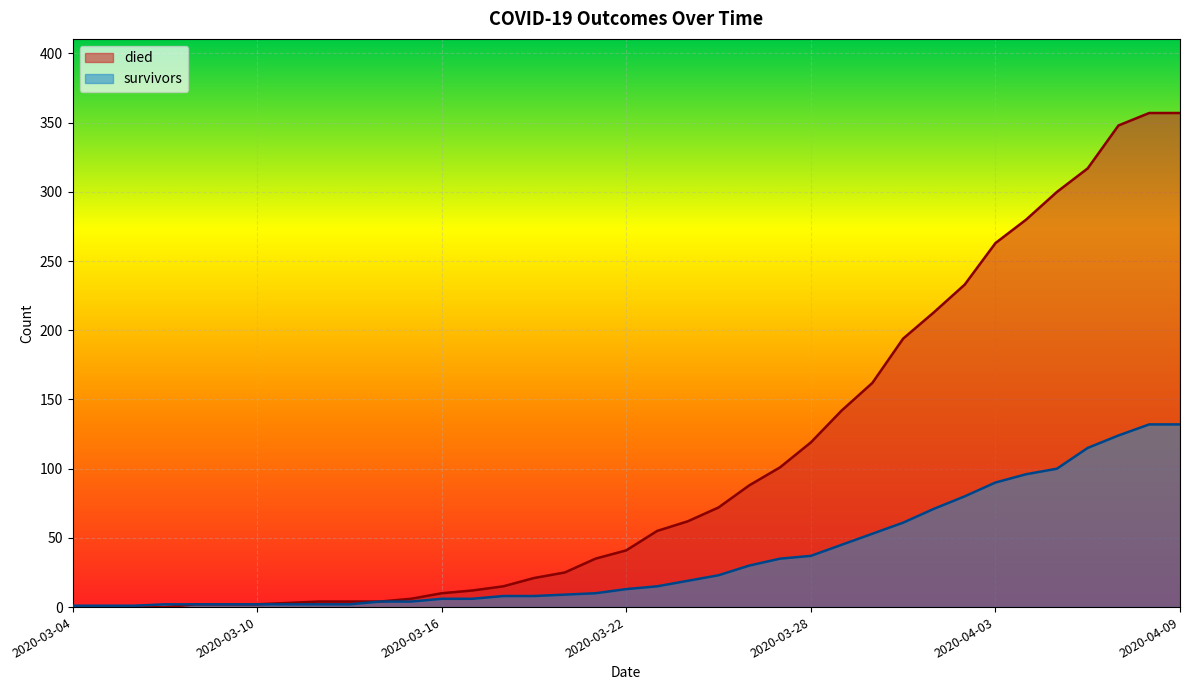

Reading left to right, extract all data points from this chart.

died: 0	0	0	0	2	2	2	3	4	4	4	6	10	12	15	21	25	35	41	55	62	72	88	101	119	142	162	194	213	233	263	280	300	317	348	357	357
survivors: 1	1	1	2	2	2	2	2	2	2	4	4	6	6	8	8	9	10	13	15	19	23	30	35	37	45	53	61	71	80	90	96	100	115	124	132	132